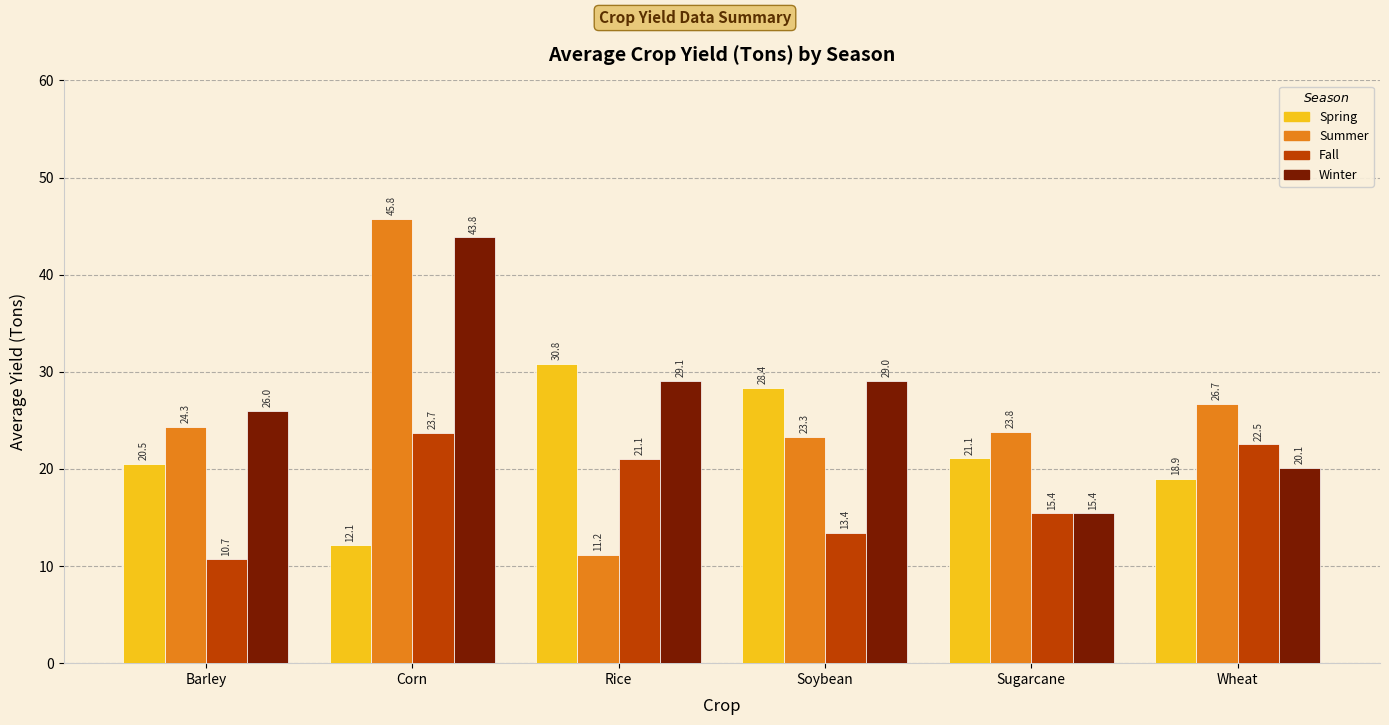

Where is Fall nearest to the value 17?

Sugarcane